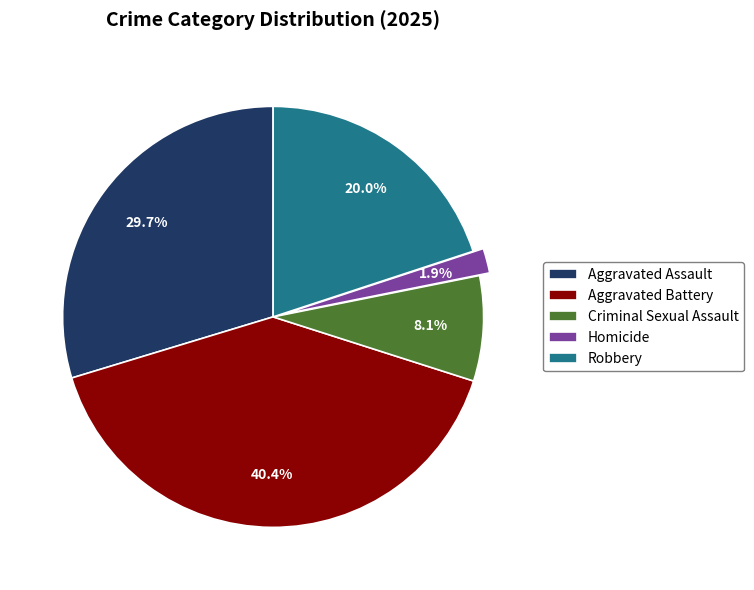

Between Criminal Sexual Assault and Homicide, which is larger?

Criminal Sexual Assault